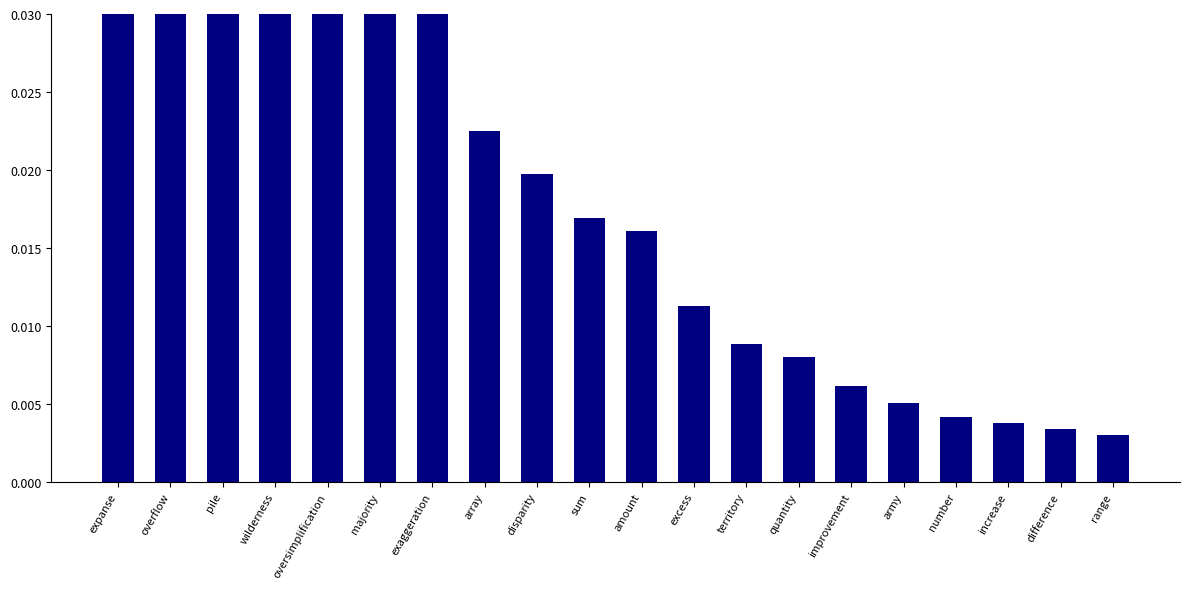

The chart shows a value of 0.1 at wilderness. True or false?

True